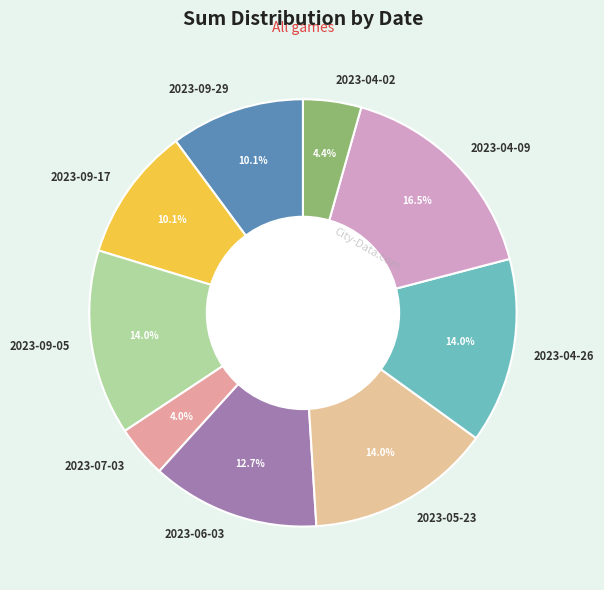

Is the sum of 2023-09-29 and 2023-09-05 greater than half?

No